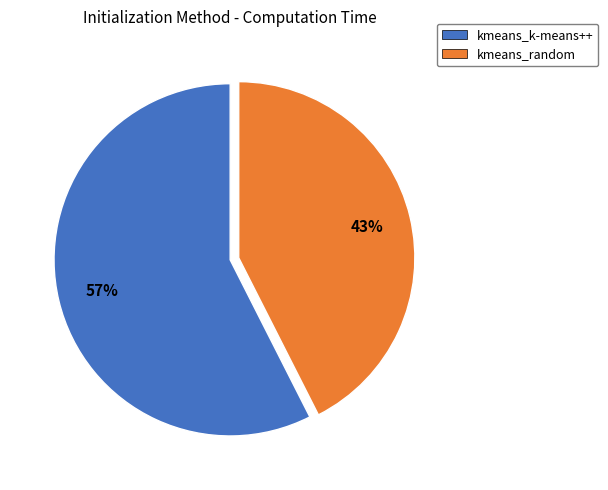

Which slice is the smallest?

kmeans_random